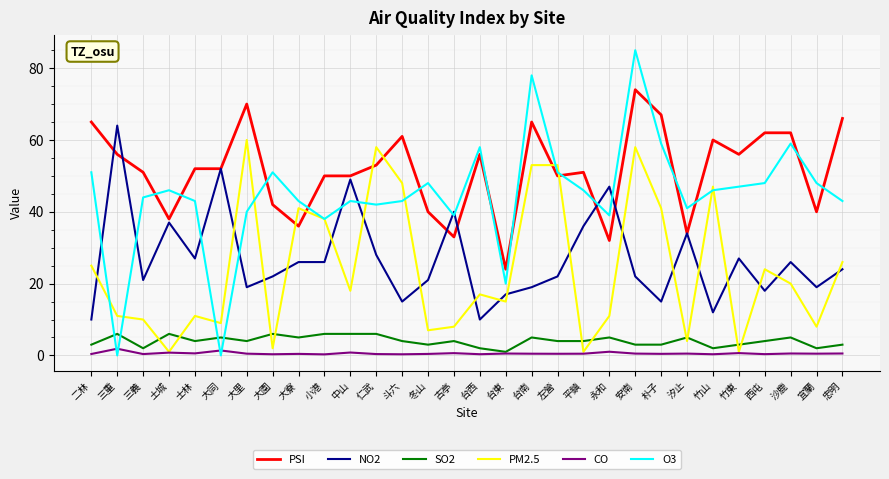

List the series in order of their peak value, highest first.

O3, PSI, NO2, PM2.5, SO2, CO